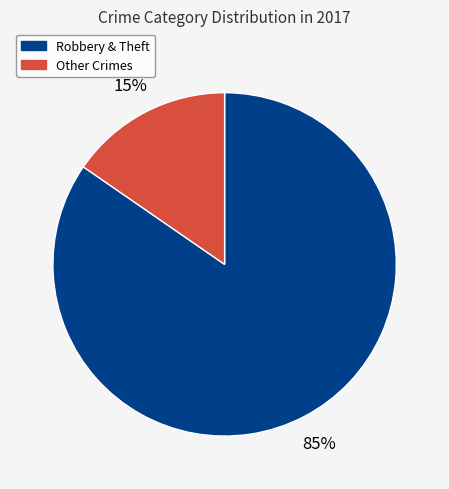

Count the number of slices in the pie.

2